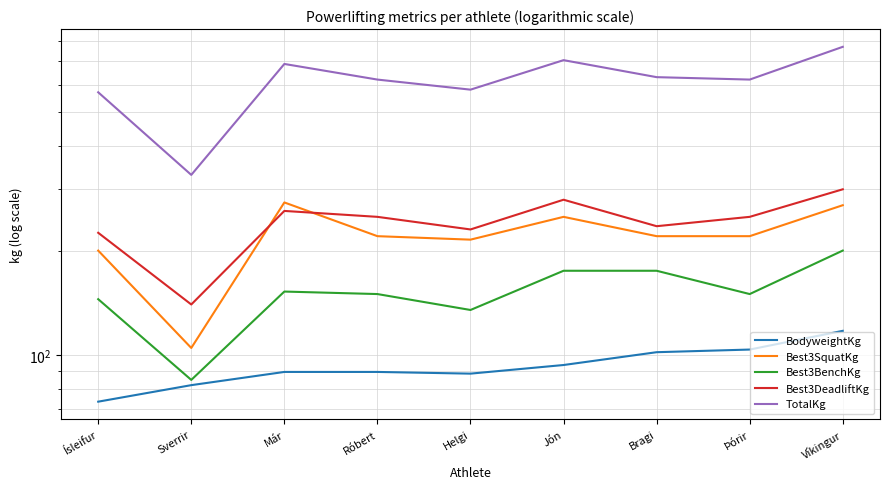

Reading left to right, what are all the values shown in this chart?

BodyweightKg: Ísleifur=73.6	Sverrir=82.1	Már=89.6	Róbert=89.6	Helgi=88.6	Jón=93.8	Bragi=102.1	Þórir=103.9	Víkingur=117.6
Best3SquatKg: Ísleifur=200.0	Sverrir=105.0	Már=275.0	Róbert=220.0	Helgi=215.0	Jón=250.0	Bragi=220.0	Þórir=220.0	Víkingur=270.0
Best3BenchKg: Ísleifur=145.0	Sverrir=85.0	Már=152.5	Róbert=150.0	Helgi=135.0	Jón=175.0	Bragi=175.0	Þórir=150.0	Víkingur=200.0
Best3DeadliftKg: Ísleifur=225.0	Sverrir=140.0	Már=260.0	Róbert=250.0	Helgi=230.0	Jón=280.0	Bragi=235.0	Þórir=250.0	Víkingur=300.0
TotalKg: Ísleifur=570.0	Sverrir=330.0	Már=687.5	Róbert=620.0	Helgi=580.0	Jón=705.0	Bragi=630.0	Þórir=620.0	Víkingur=770.0